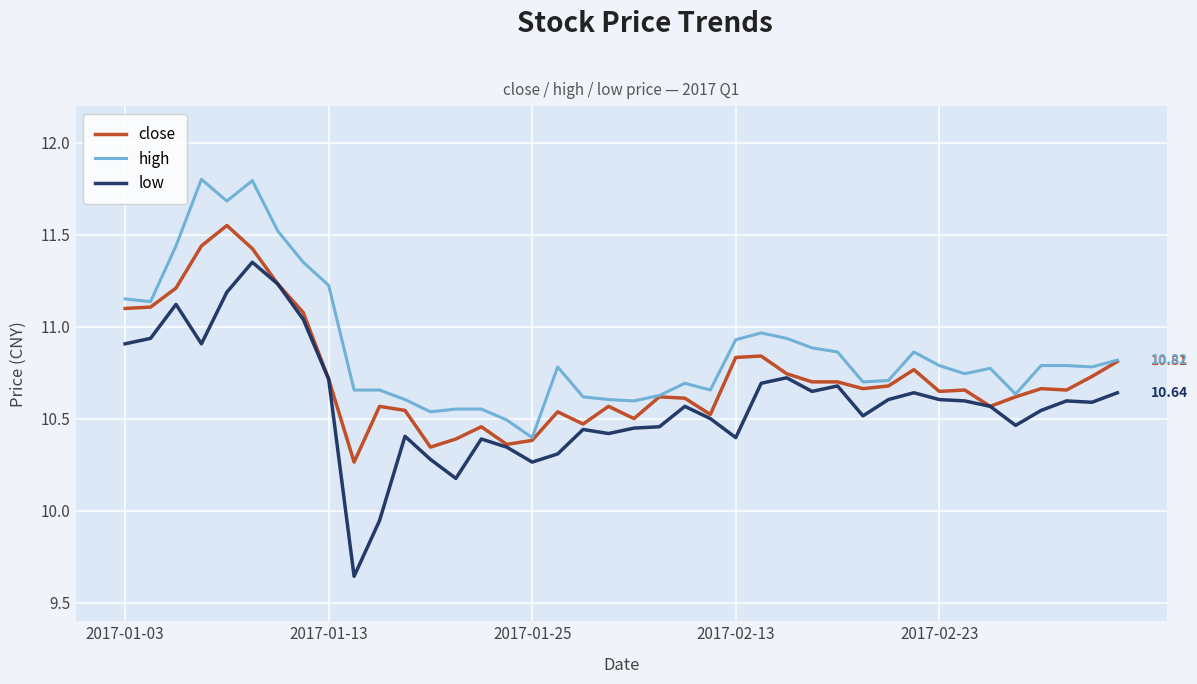

Rank the series by their average value, from highest to lowest.

high, close, low